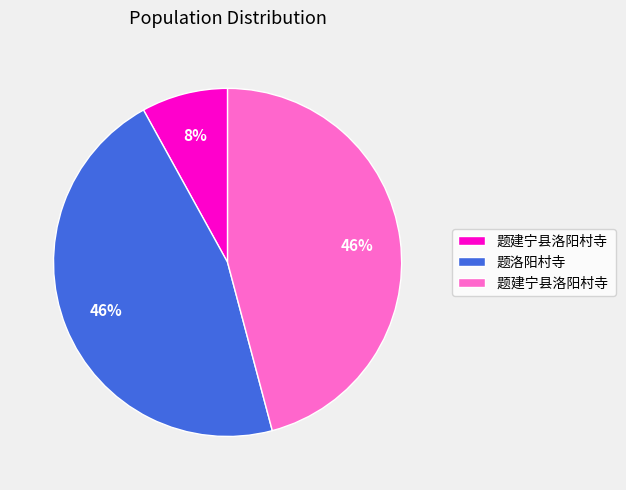

To the nearest percent, what is the average slice percentage?

33%